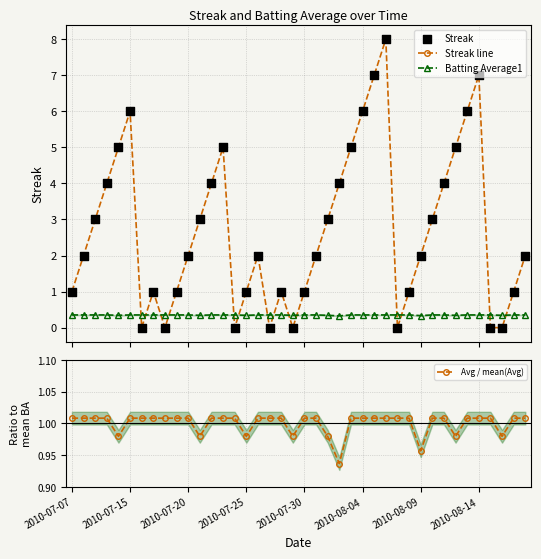

Which series contains the highest Y value?

Streak line